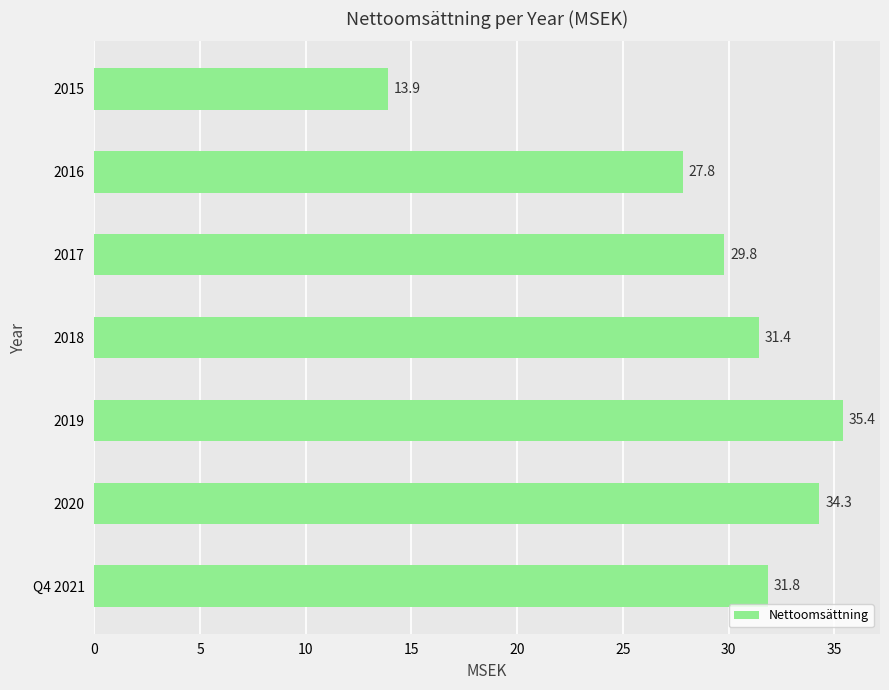

Rank the categories by value from highest to lowest.

2019, 2020, Q4 2021, 2018, 2017, 2016, 2015